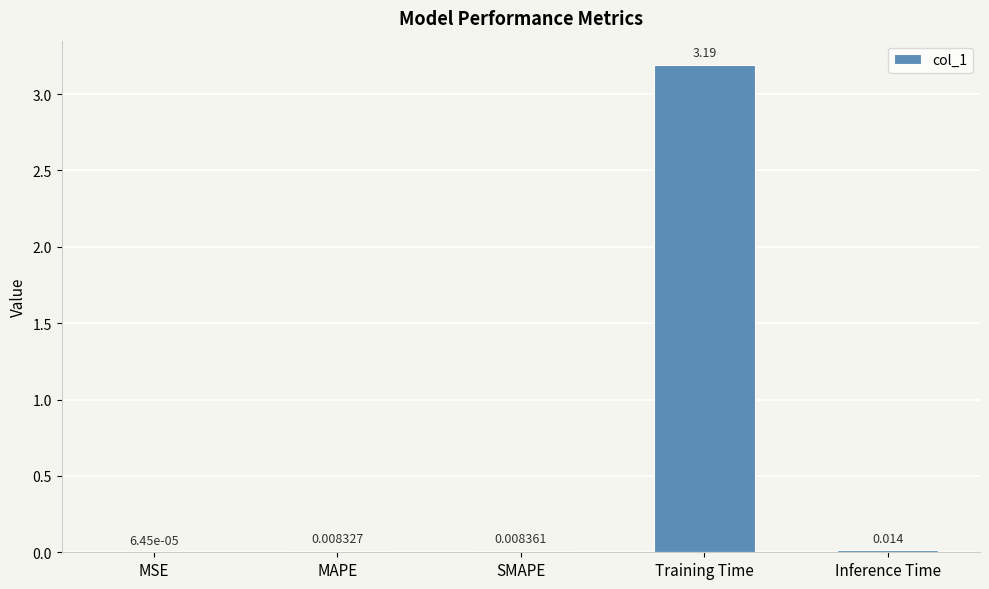

Between SMAPE and Inference Time, which is larger?

Inference Time